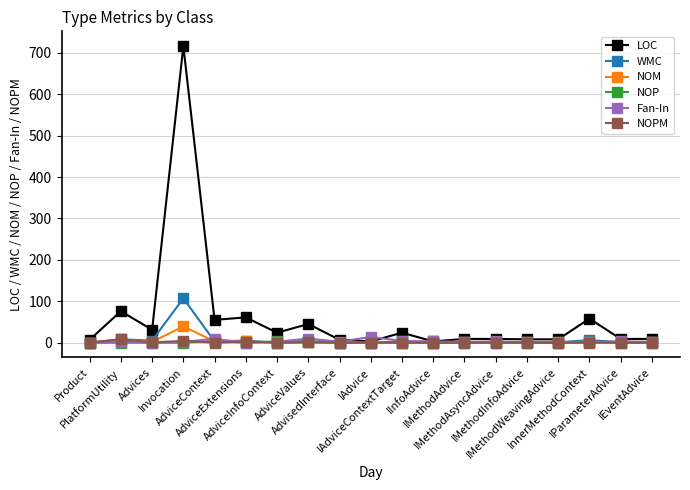

What is the highest value of the LOC series?

716